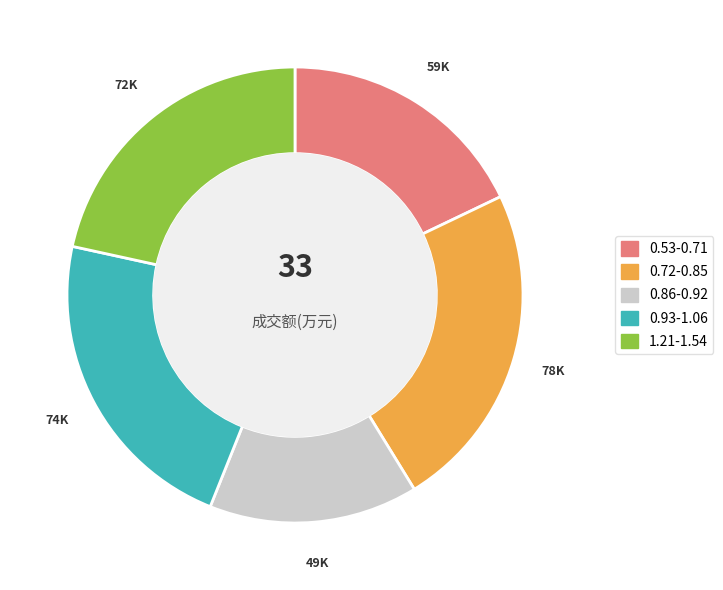

Is there a majority slice in this chart?

No